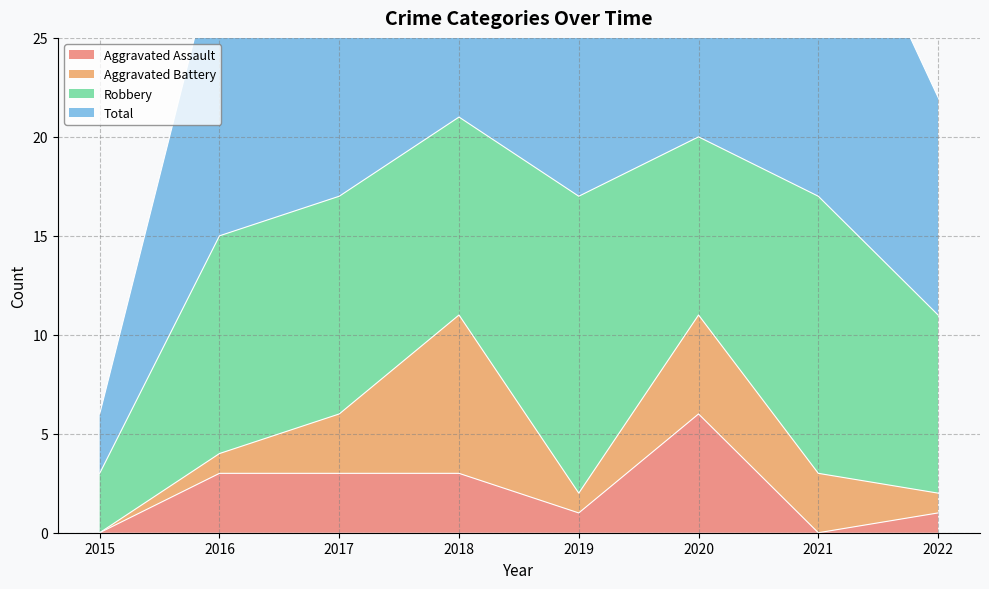

What is the sum of the Aggravated Assault values at 2017 and 2022?

4